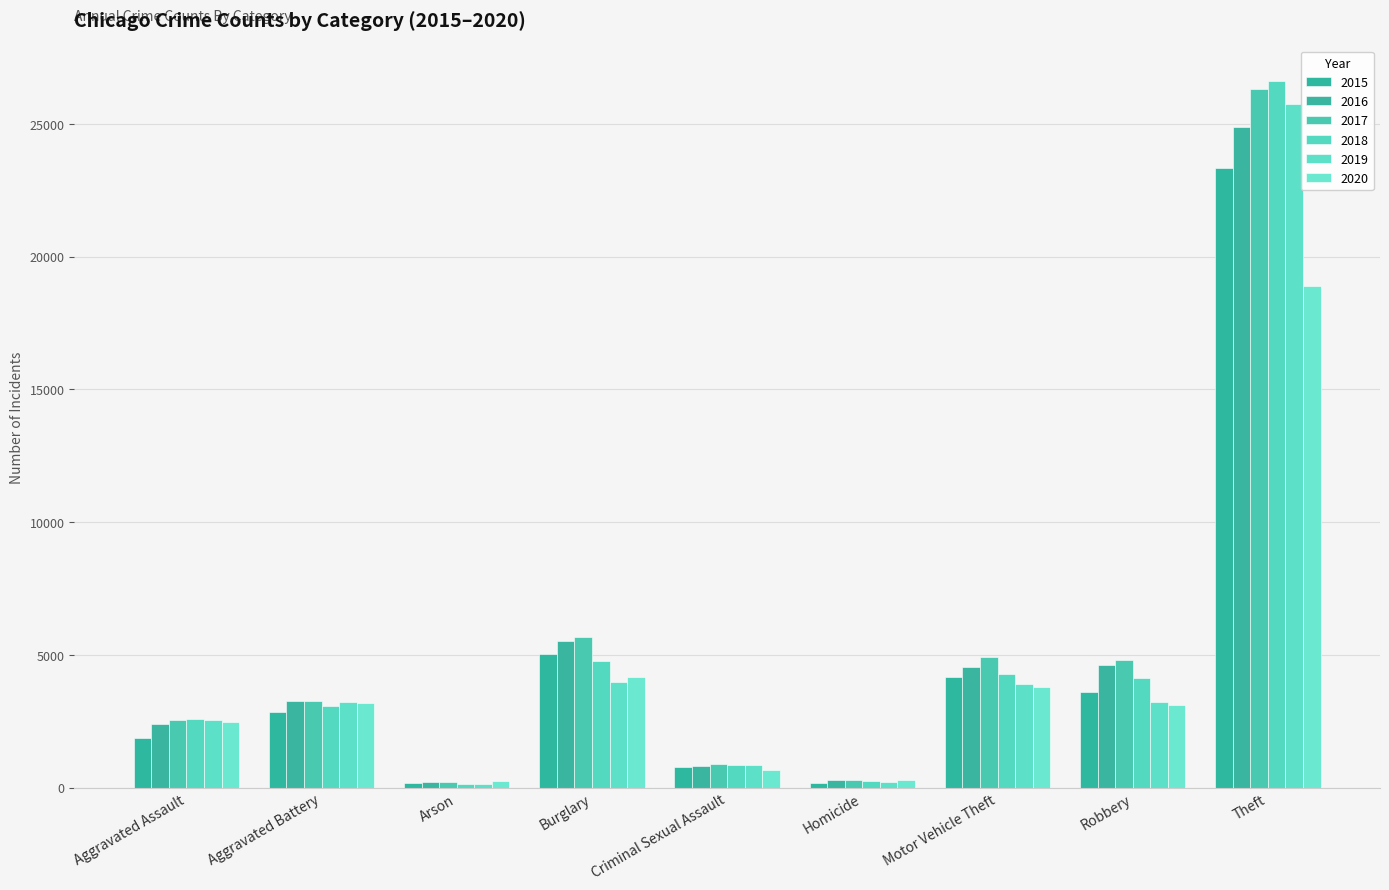

What is the value of the 2015 bar at the 2nd from the left?

2847